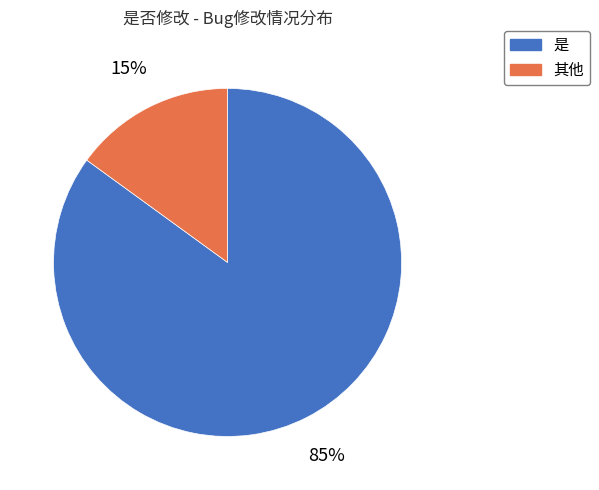

What is the ratio of the value at 其他 to the value at 是?

0.2